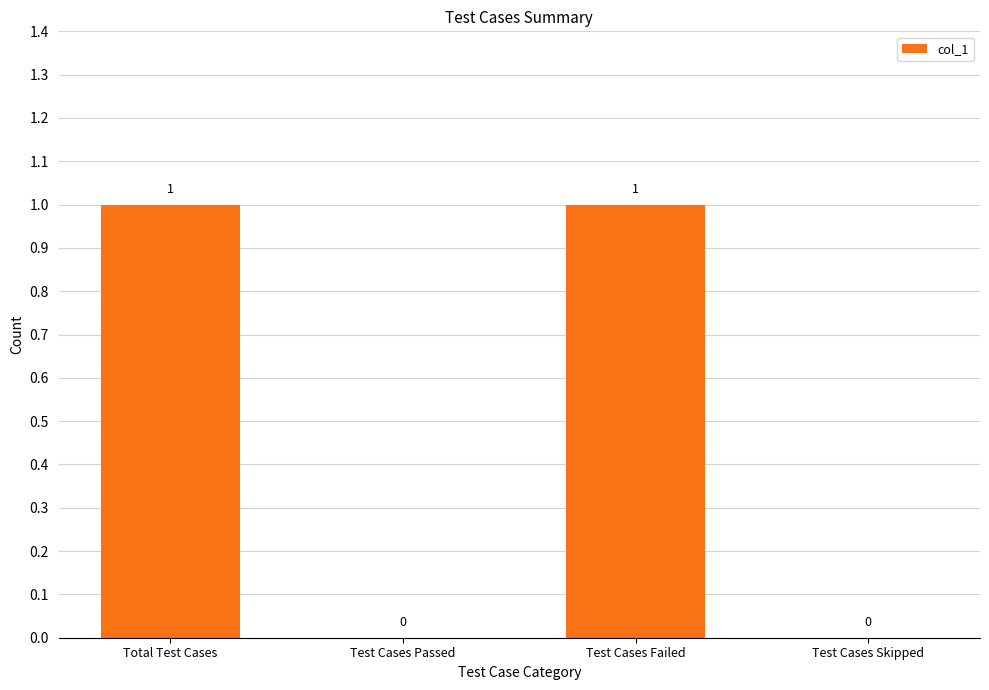

The value at Total Test Cases is 1. True or false?

True